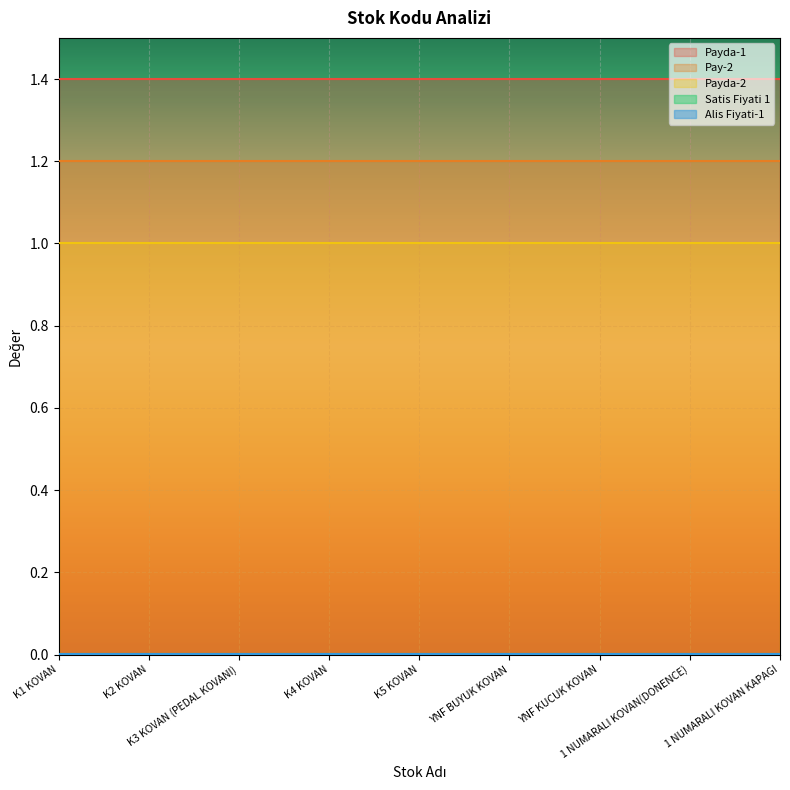

Rank the series at K5 KOVAN from lowest to highest value.

Satis Fiyati 1, Alis Fiyati-1, Payda-1, Pay-2, Payda-2